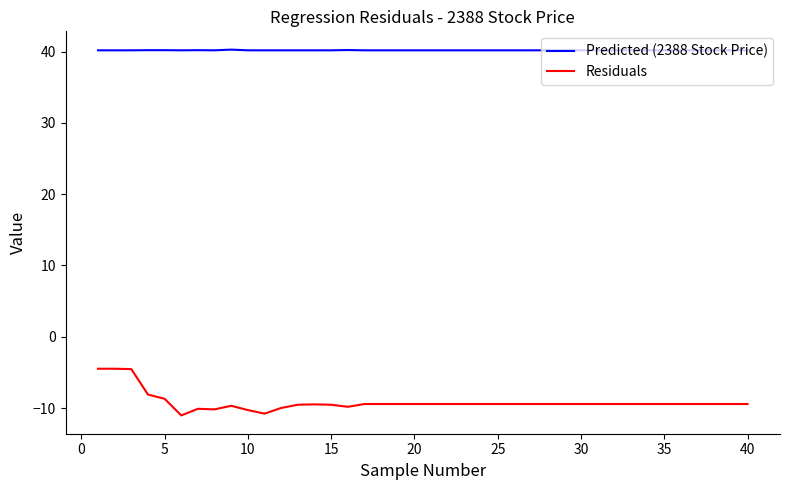

What are all the series names shown in the legend?

Predicted (2388 Stock Price), Residuals